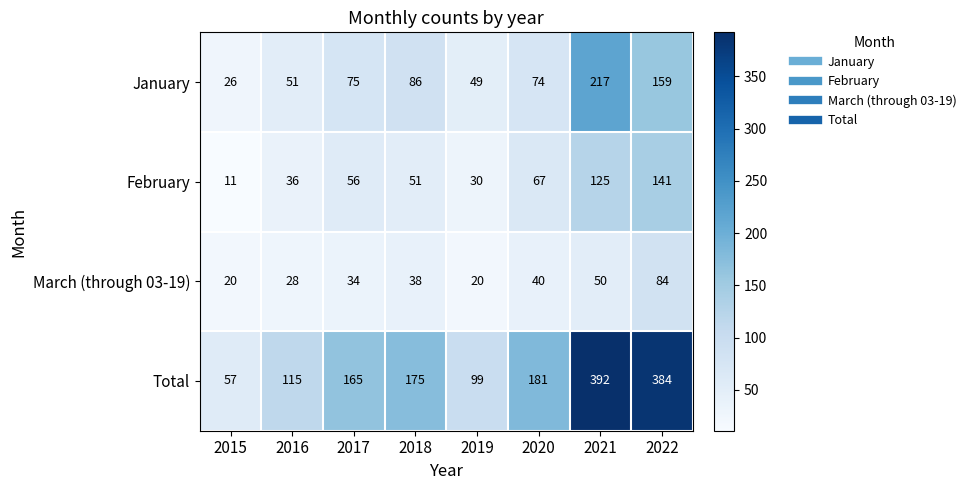

Rank the series by their maximum value, from lowest to highest.

March (through 03-19), February, January, Total